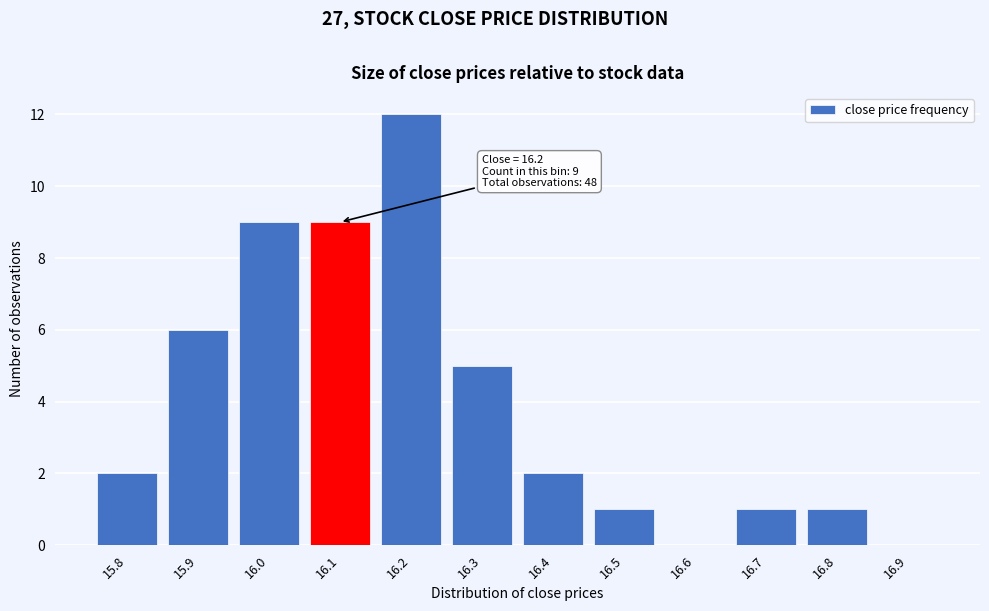

Reading left to right, transcribe all the data shown in this chart.

15.8=2	15.9=6	16.0=9	16.1=9	16.2=12	16.3=5	16.4=2	16.5=1	16.6=0	16.7=1	16.8=1	16.9=0